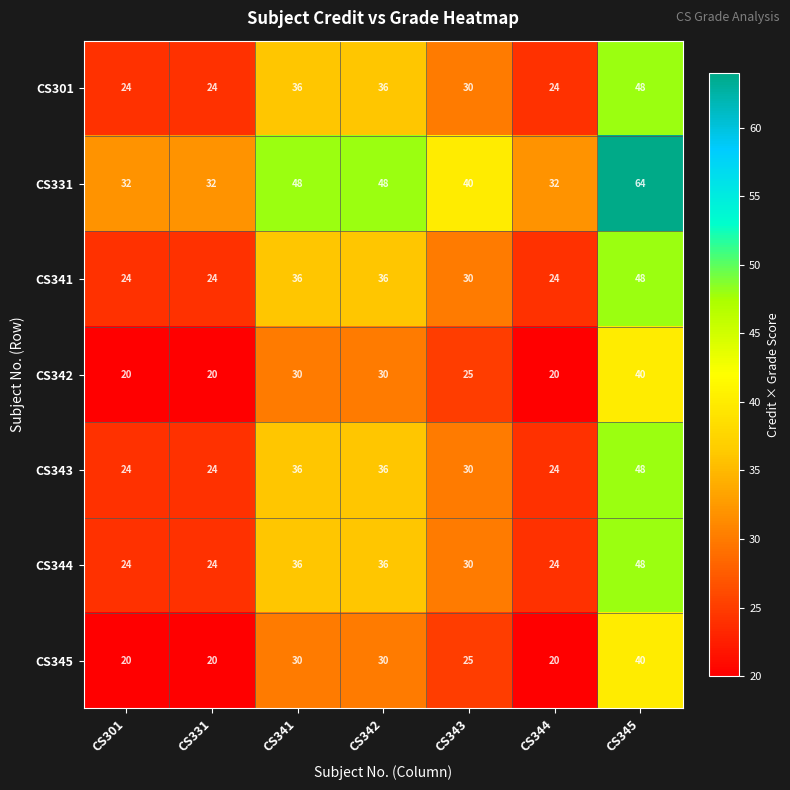

What is the average value of the CS342 series?

26